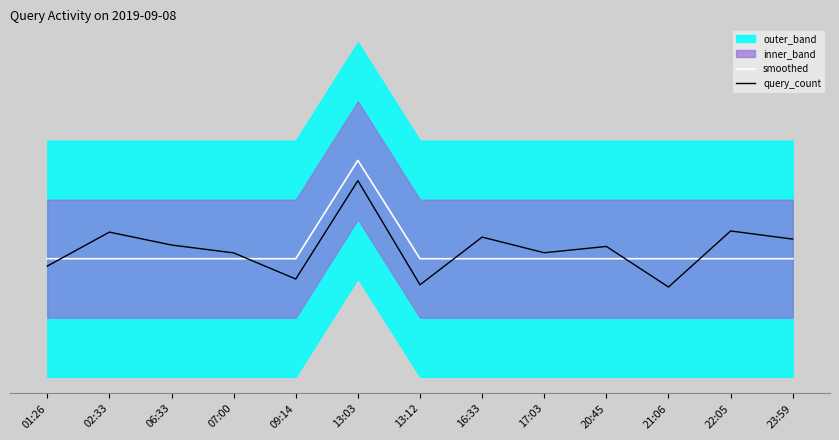

The smoothed series shows 1.7 at 16:33. True or false?

False